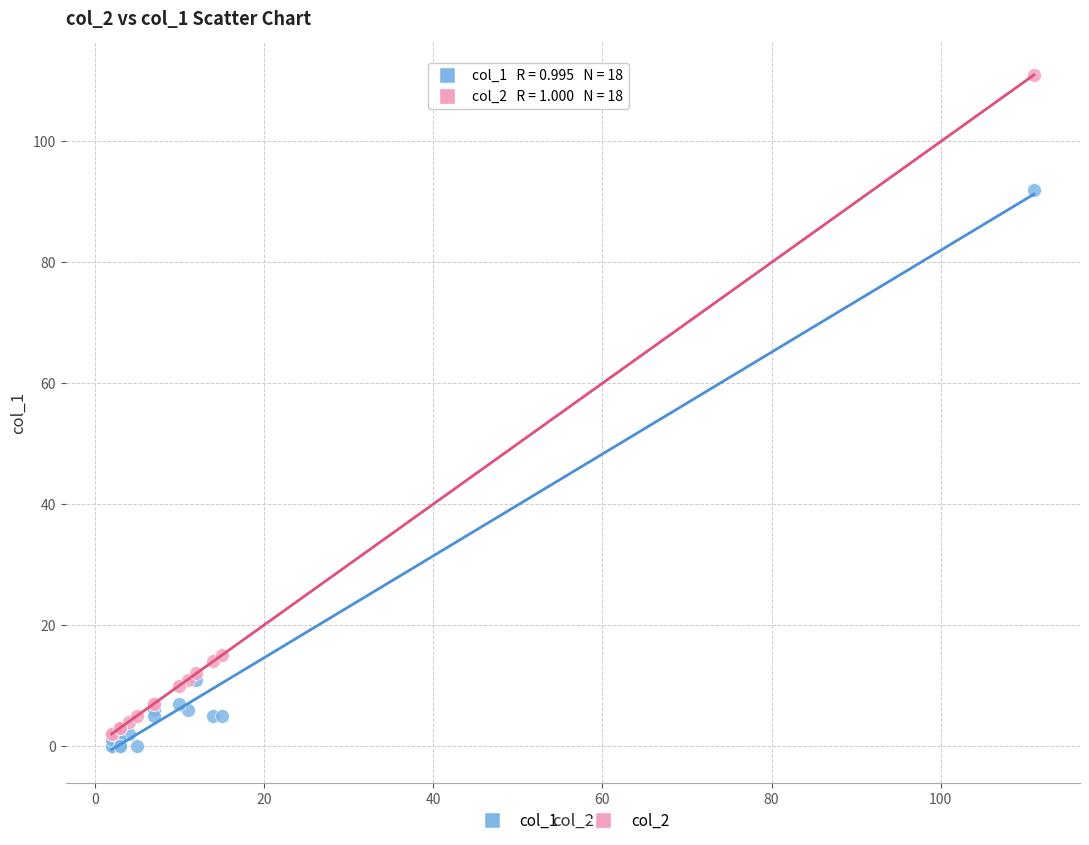

Across all series, what Y value is closest to 55?

92